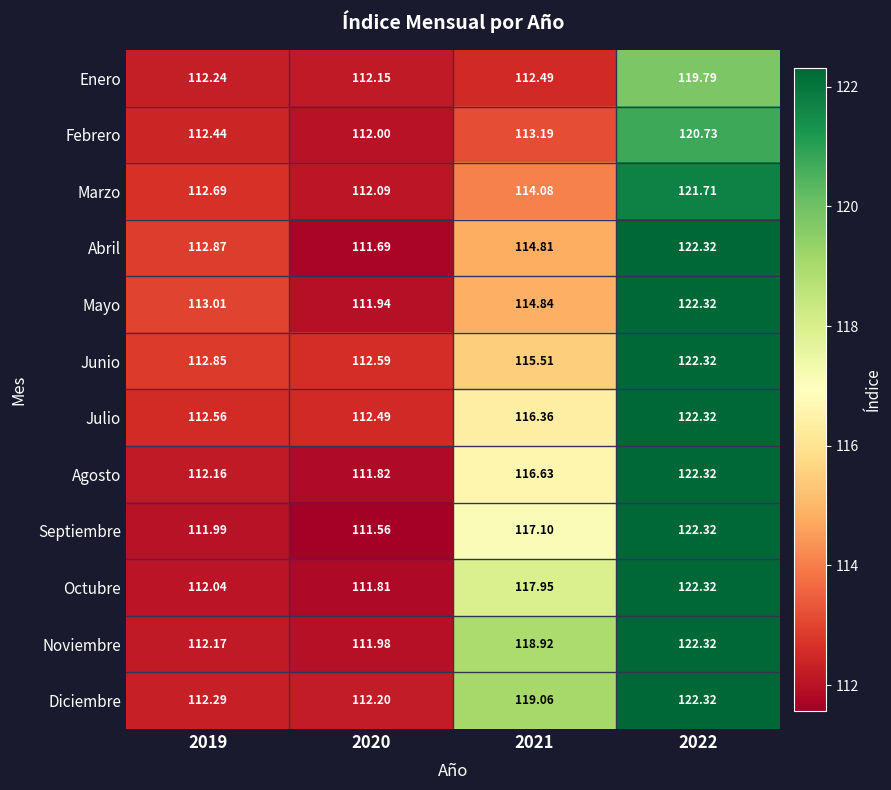

Rank the series at 2019 from highest to lowest value.

Mayo, Abril, Junio, Marzo, Julio, Febrero, Diciembre, Enero, Noviembre, Agosto, Octubre, Septiembre